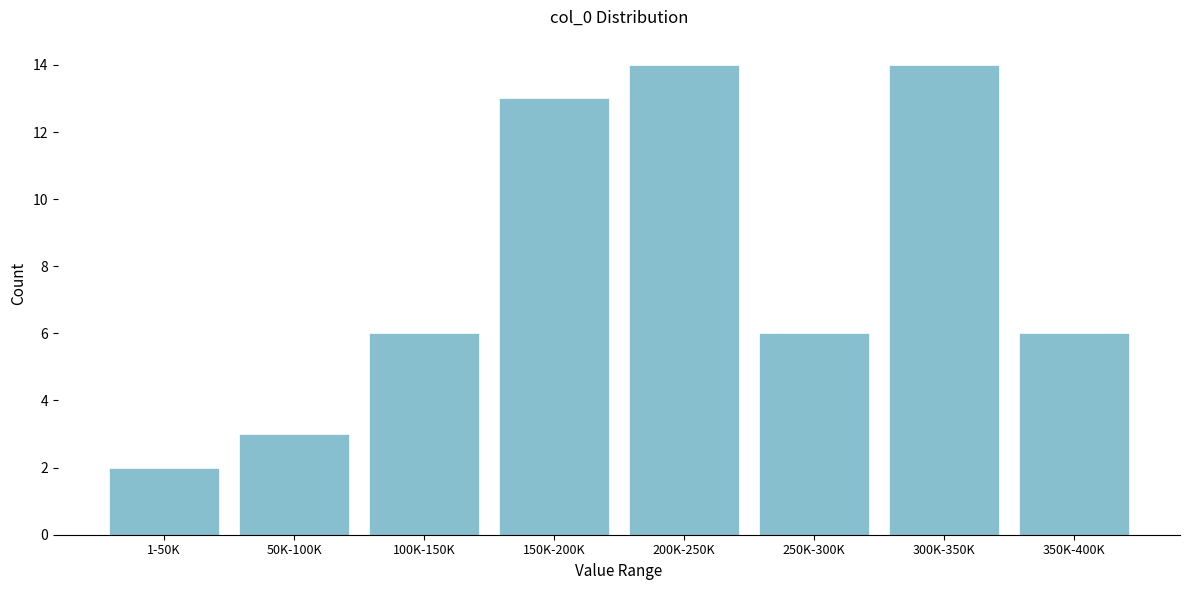

Reading right to left, what are all the values shown in this chart?

350K-400K=6	300K-350K=14	250K-300K=6	200K-250K=14	150K-200K=13	100K-150K=6	50K-100K=3	1-50K=2